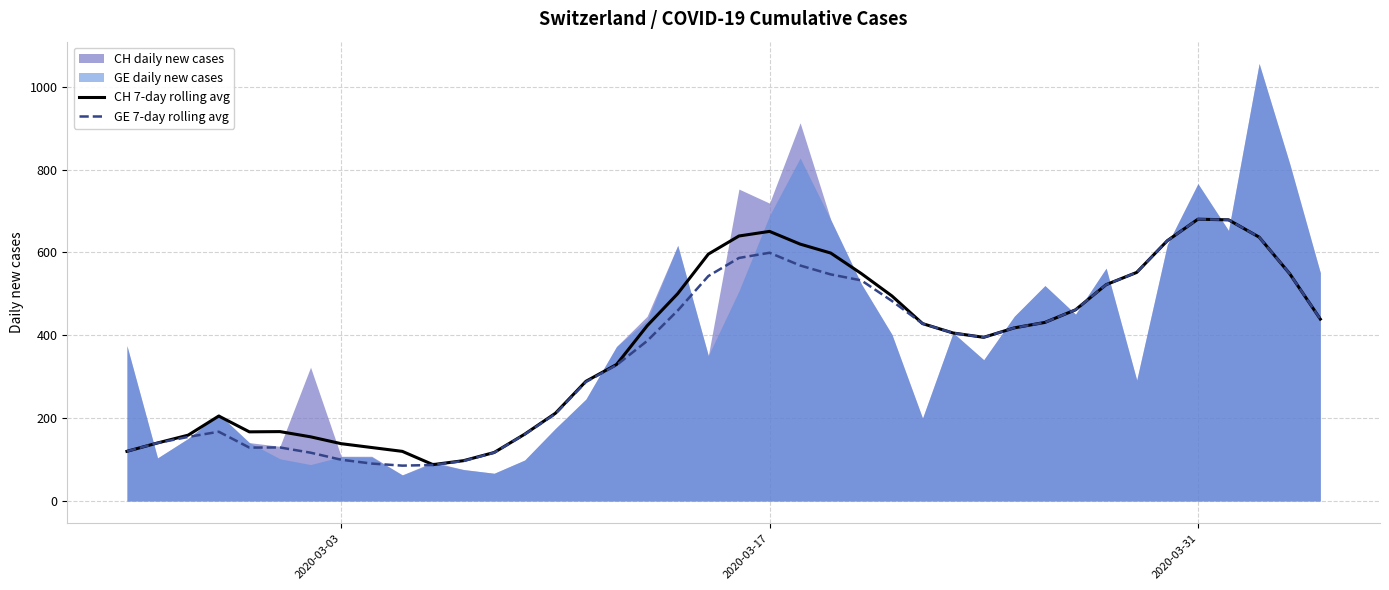

What is the highest value of the CH 7-day rolling avg series?

680.3